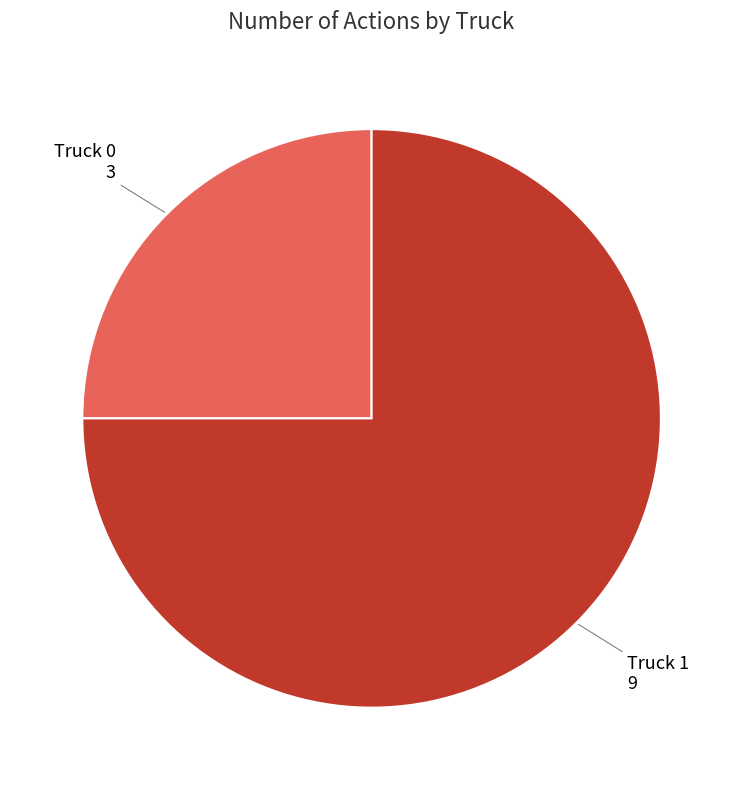

Does any single category account for the majority?

Yes